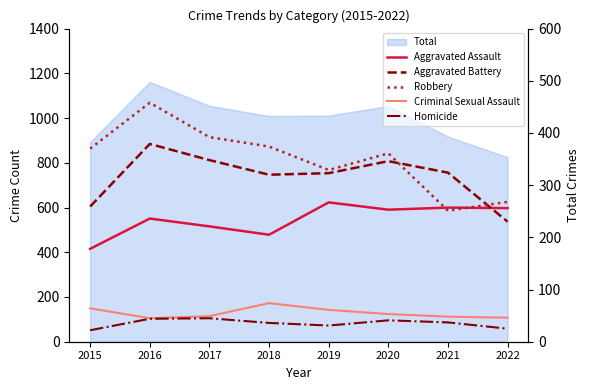

Does the chart display data point markers on the line(s)?

No